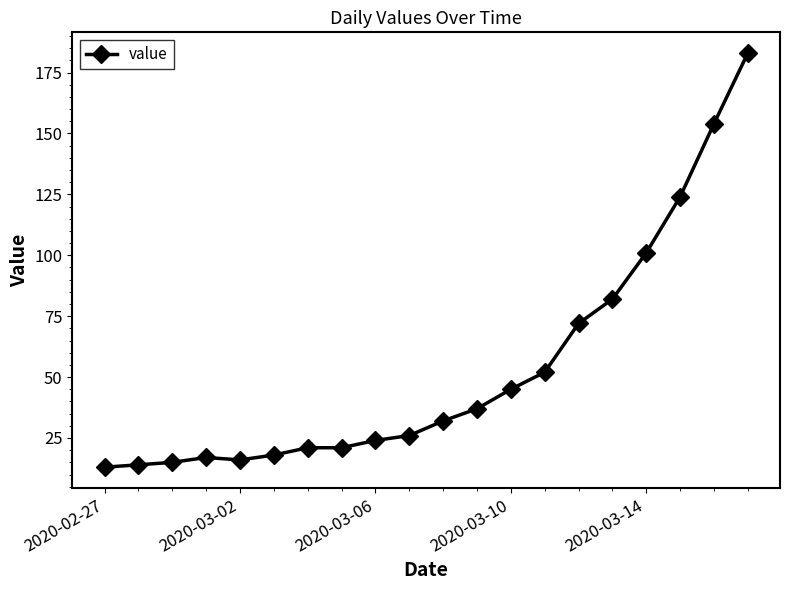

Reading left to right, list all the values displayed in this chart.

13	14	15	17	16	18	21	21	24	26	32	37	45	52	72	82	101	124	154	183